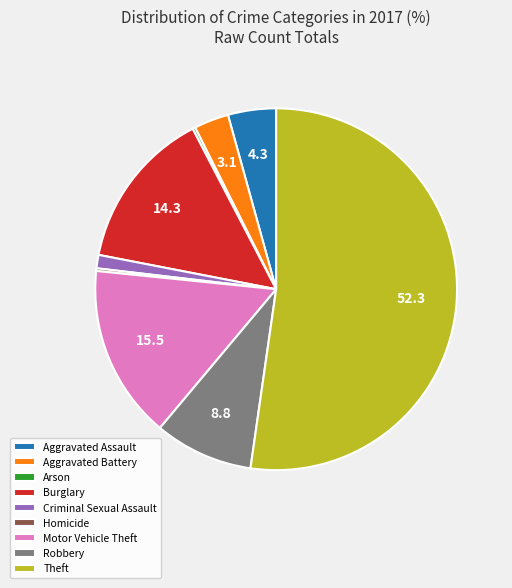

Do Criminal Sexual Assault and Theft together represent more than half of the pie?

Yes